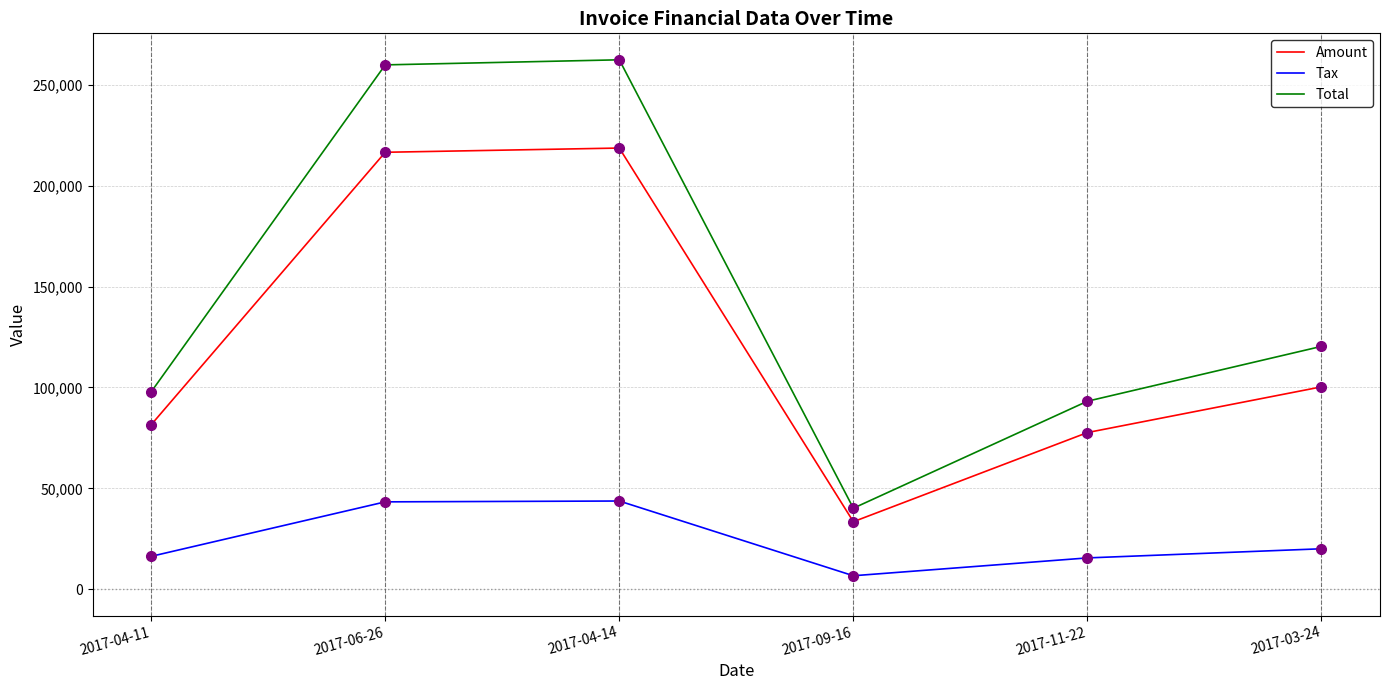

At which label does Amount first exceed 100286?

2017-06-26